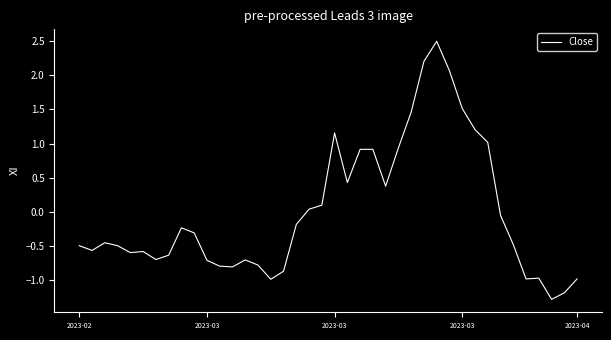

What is the maximum value shown in the chart?

2.5